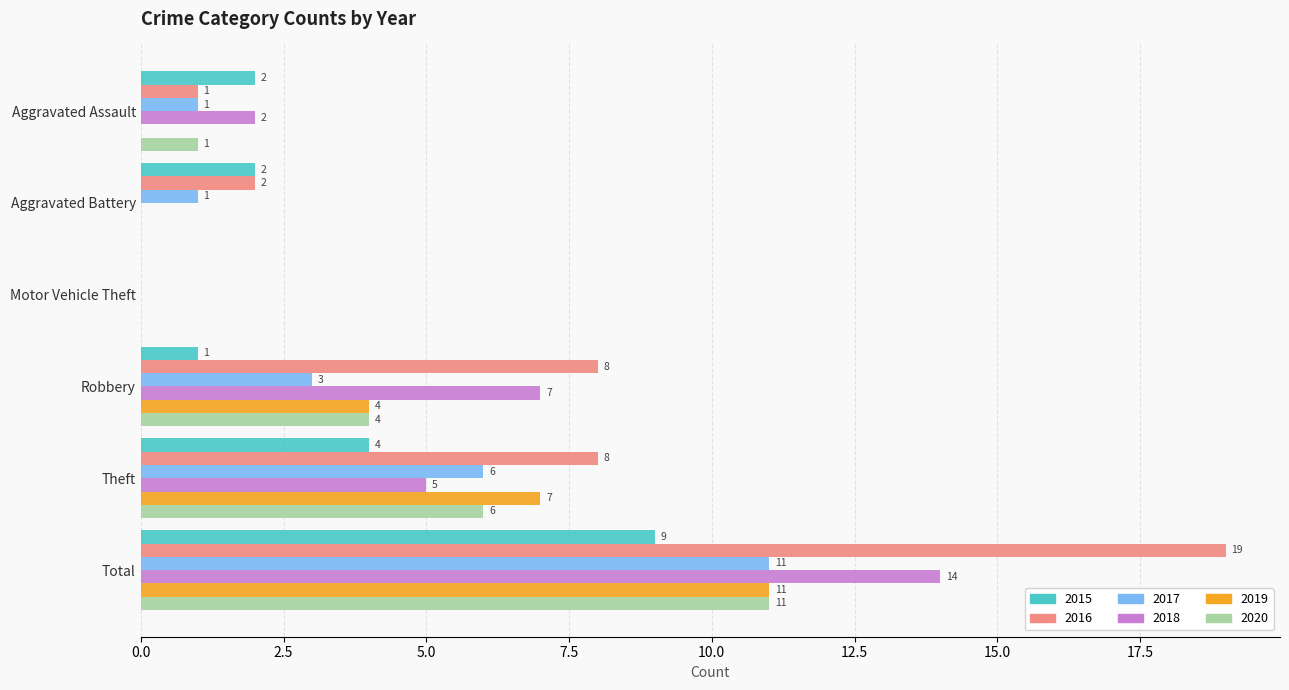

What is the maximum value shown in the chart?

19